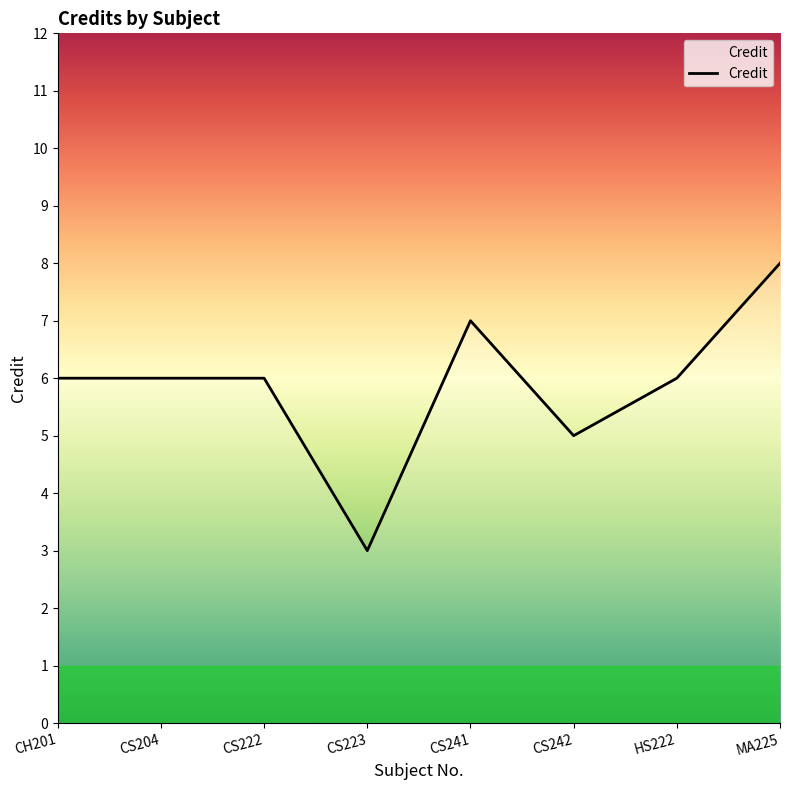

Between CS223 and HS222, which is larger?

HS222